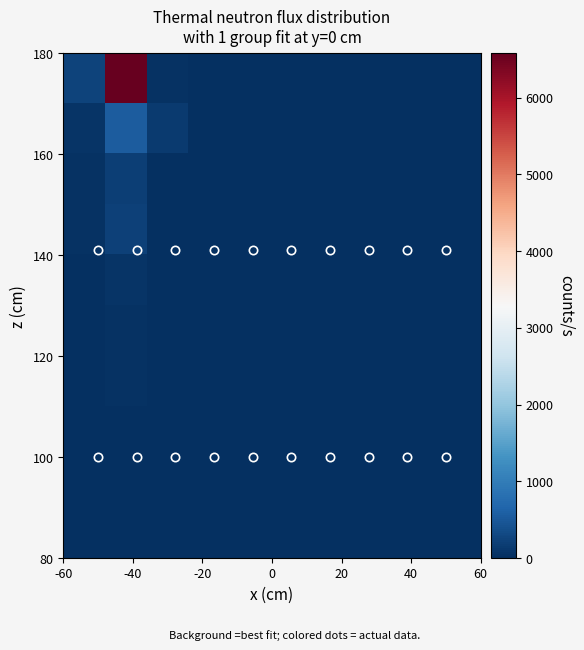

How many categories are shown in the chart?

10